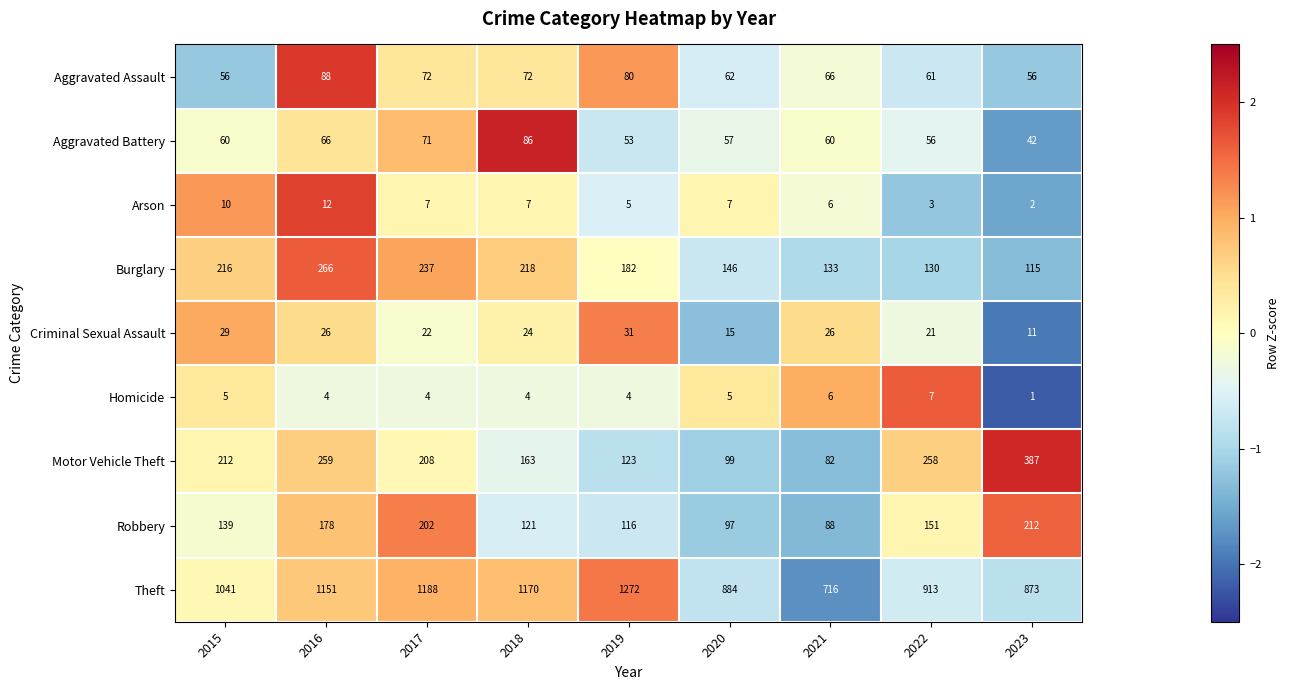

At which category does the chart reach its peak across all series?

2019